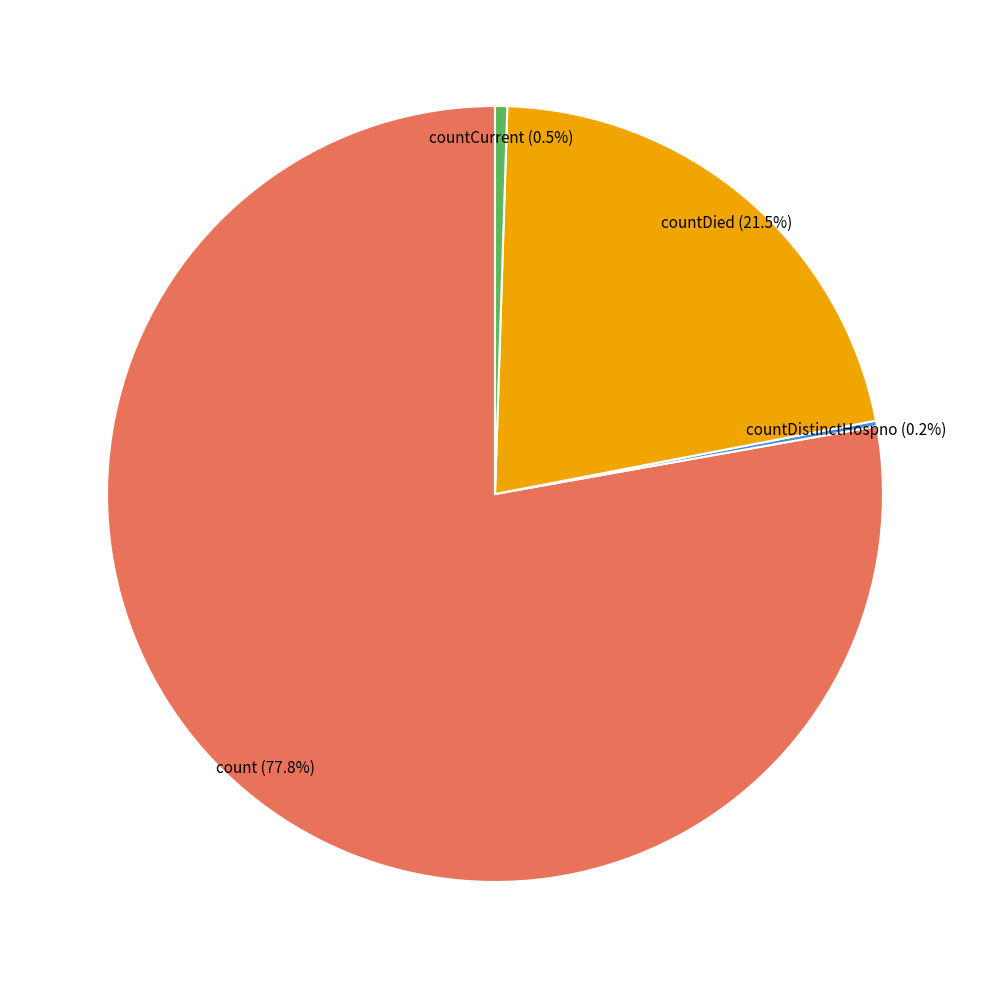

Does any single category account for the majority?

Yes